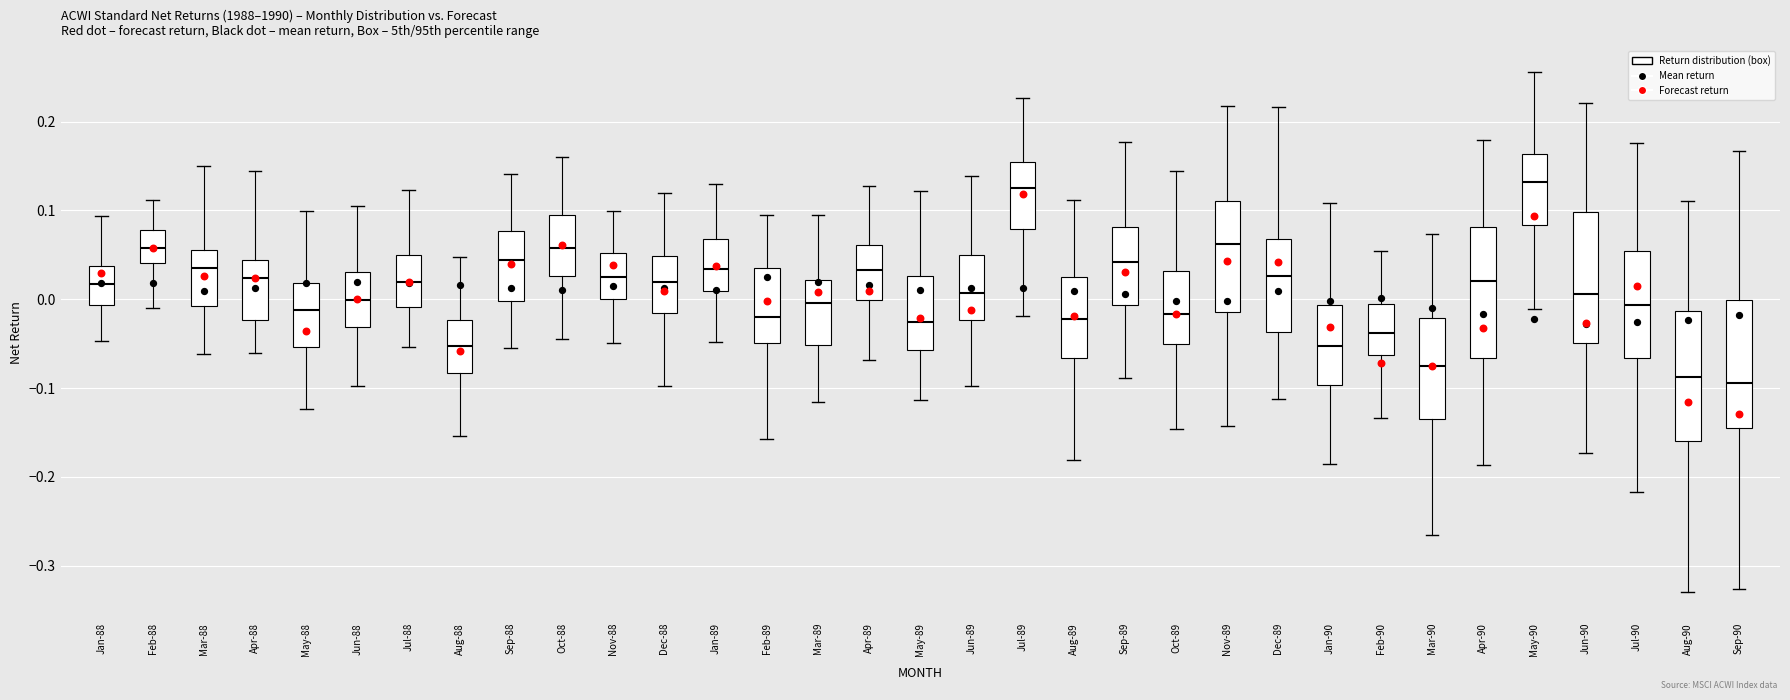

Where does the lower whisker of the box for Aug-90 end on the y-axis? The values are not printed on the chart, so give them approximately, as read against the axis.

-0.33